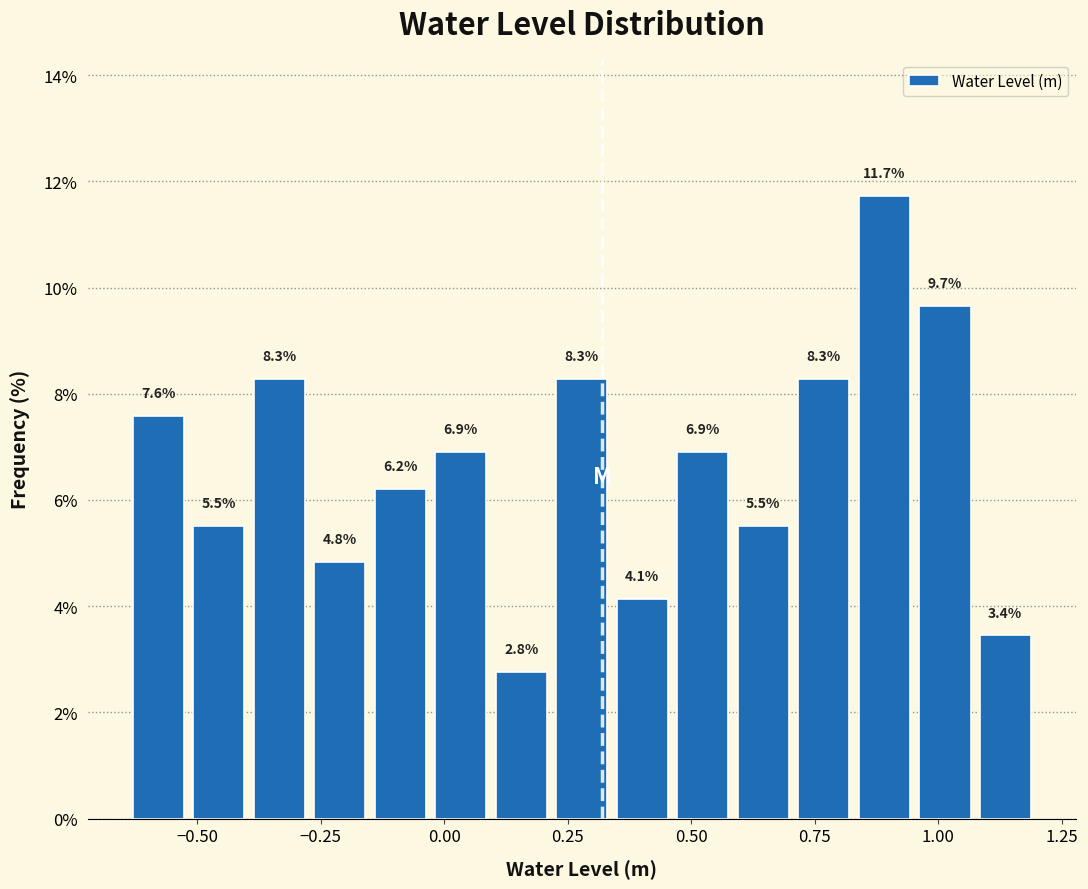

Around what value on the x-axis is the tallest bar? Give the approximate position of its centre, as read against the axis.

0.90